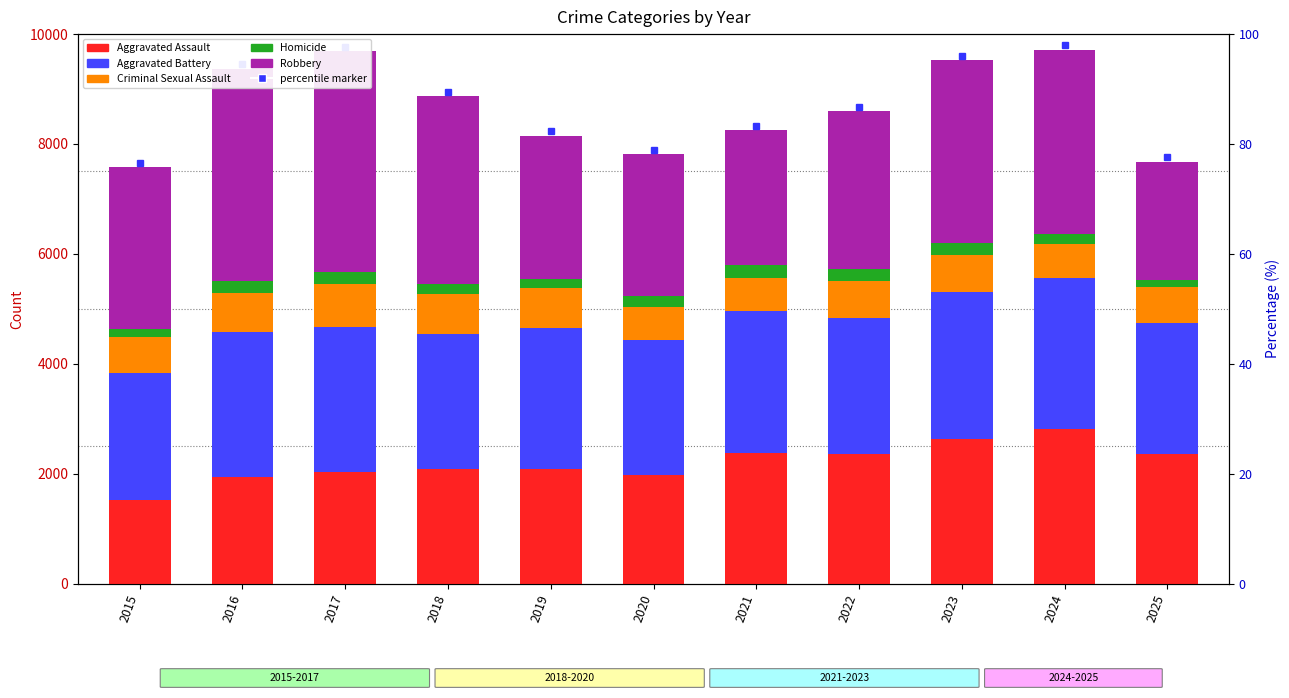

Rank the categories by Robbery value from lowest to highest.

2025, 2021, 2020, 2019, 2022, 2015, 2023, 2024, 2018, 2016, 2017